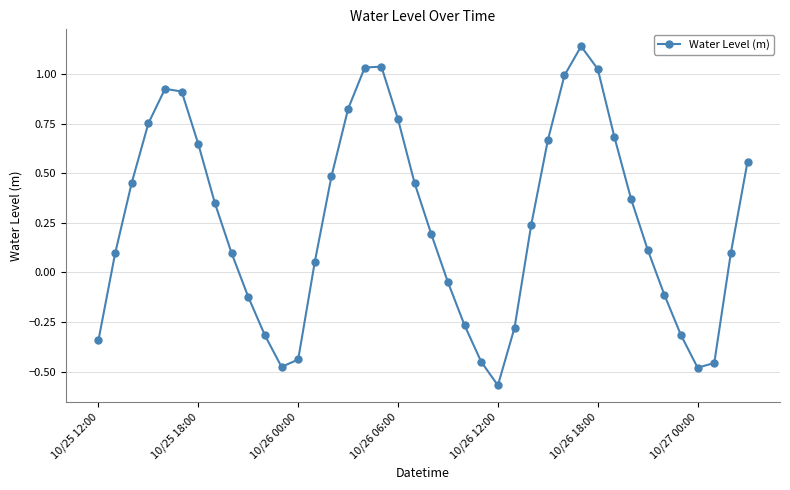

How many points are lower than both their immediate neighbors (excluding endpoints)?

3